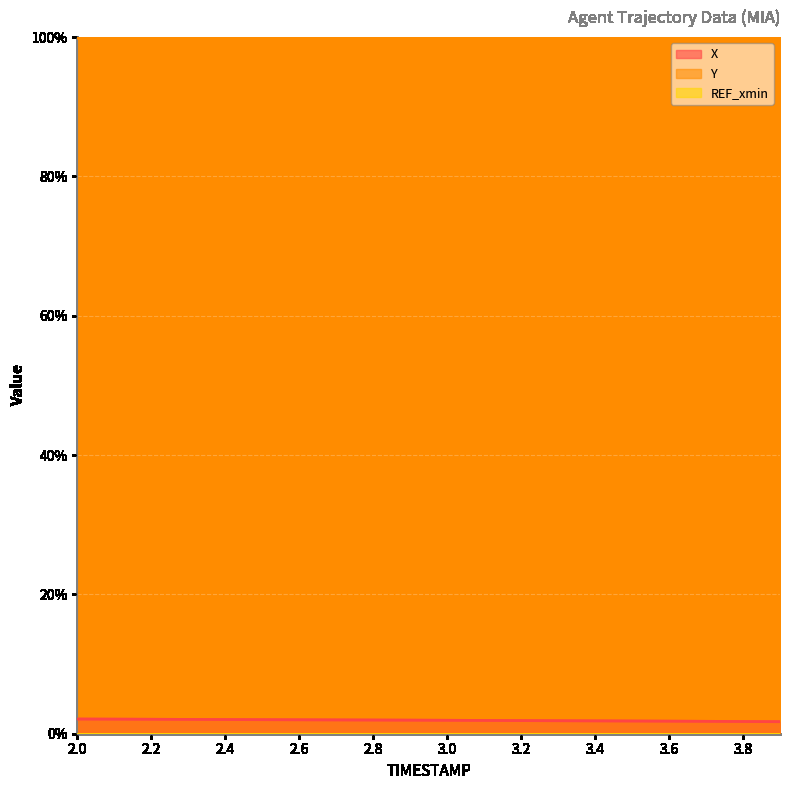

The value of X at 2.1 is 0.8. True or false?

False